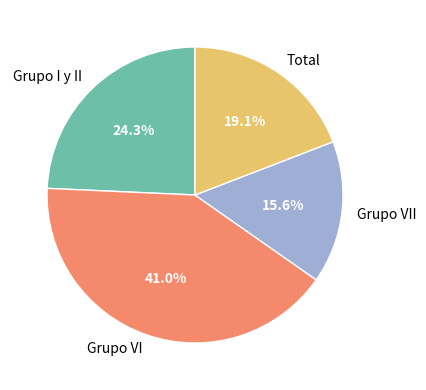

What percentage is the Grupo VI slice, to the nearest percent?

41%